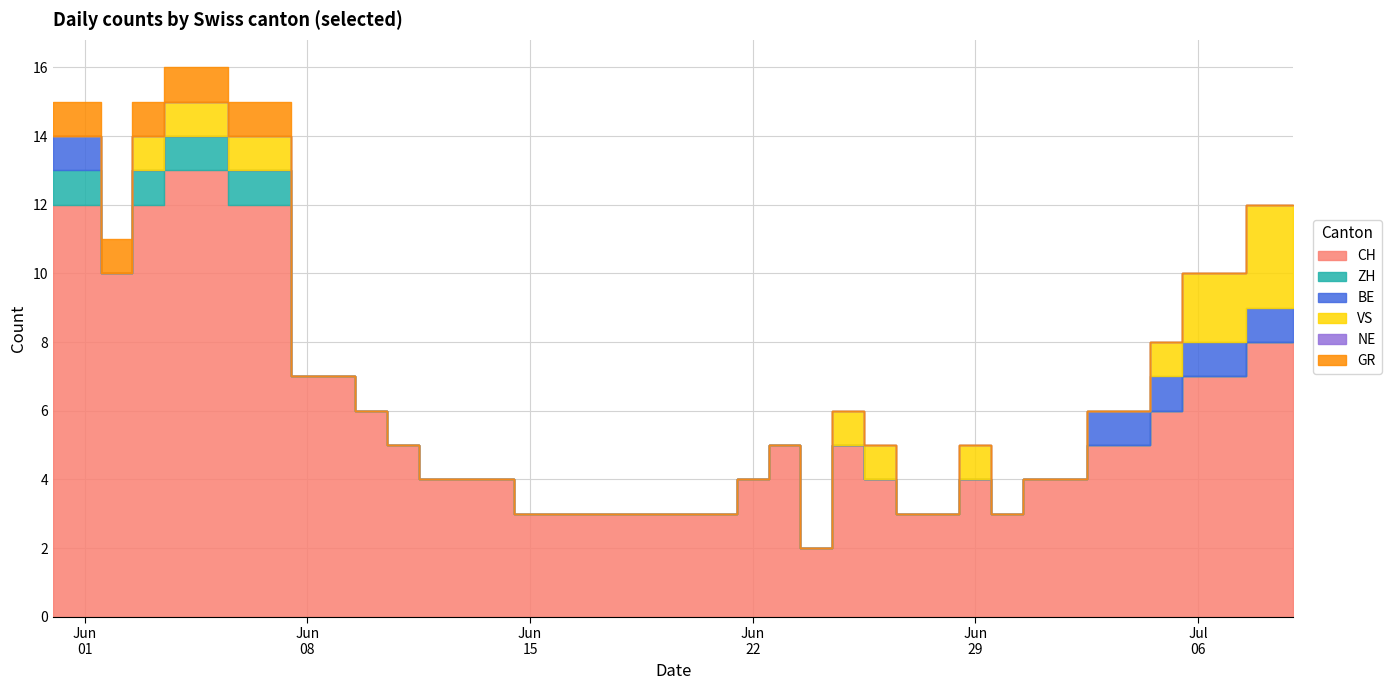

True or false: ZH has a value of 1 at 2020-06-05.

True